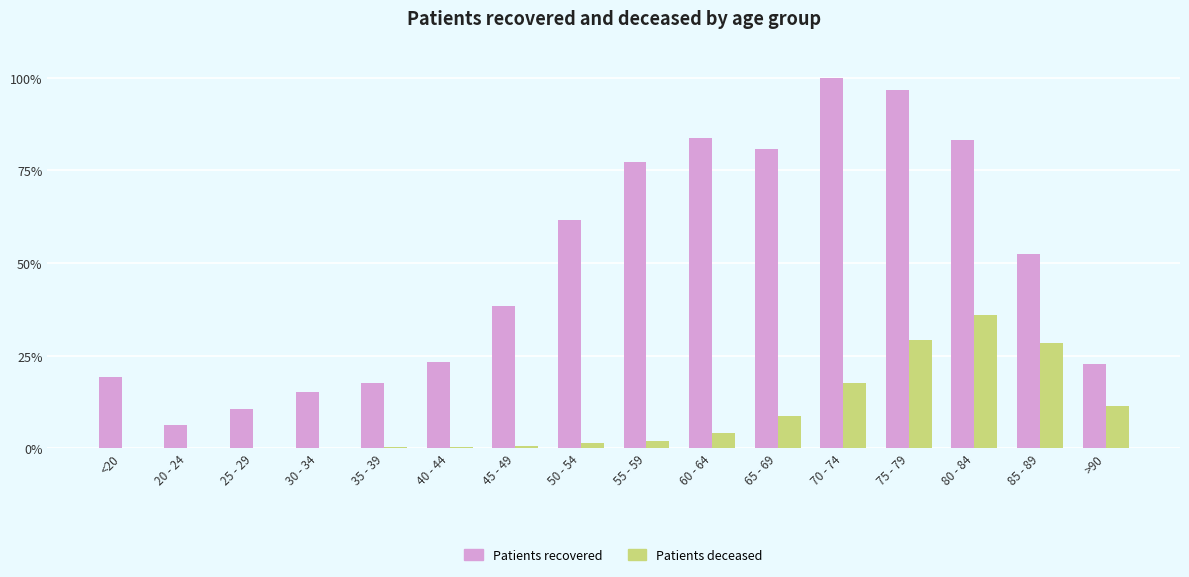

Is the value of Patients deceased at 35 - 39 greater than the value of Patients recovered at 70 - 74?

No